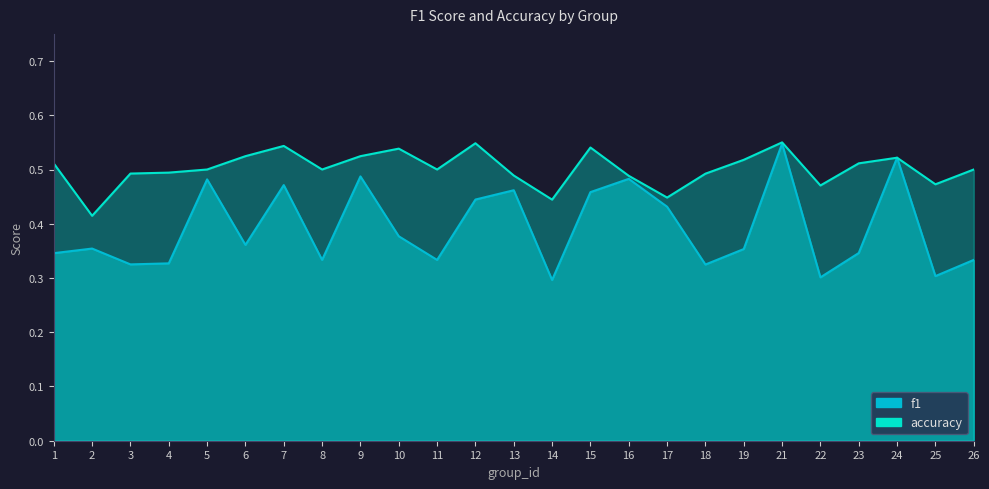

True or false: accuracy has more than 2 interior local peaks.

True